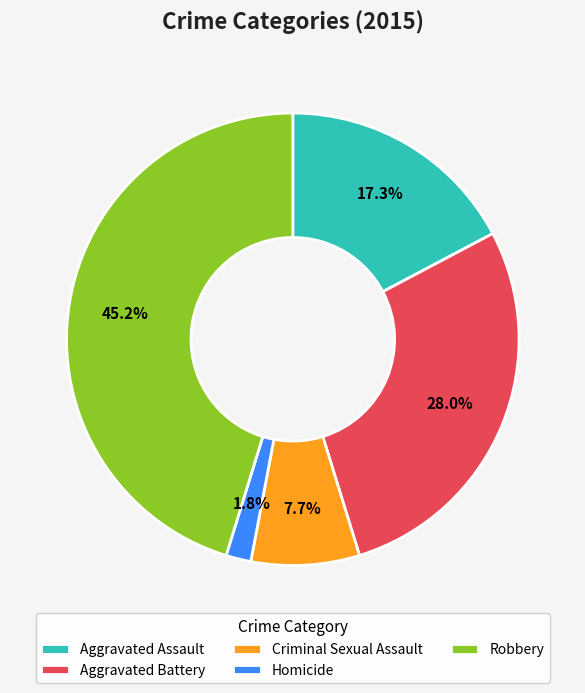

Is there a majority slice in this chart?

No